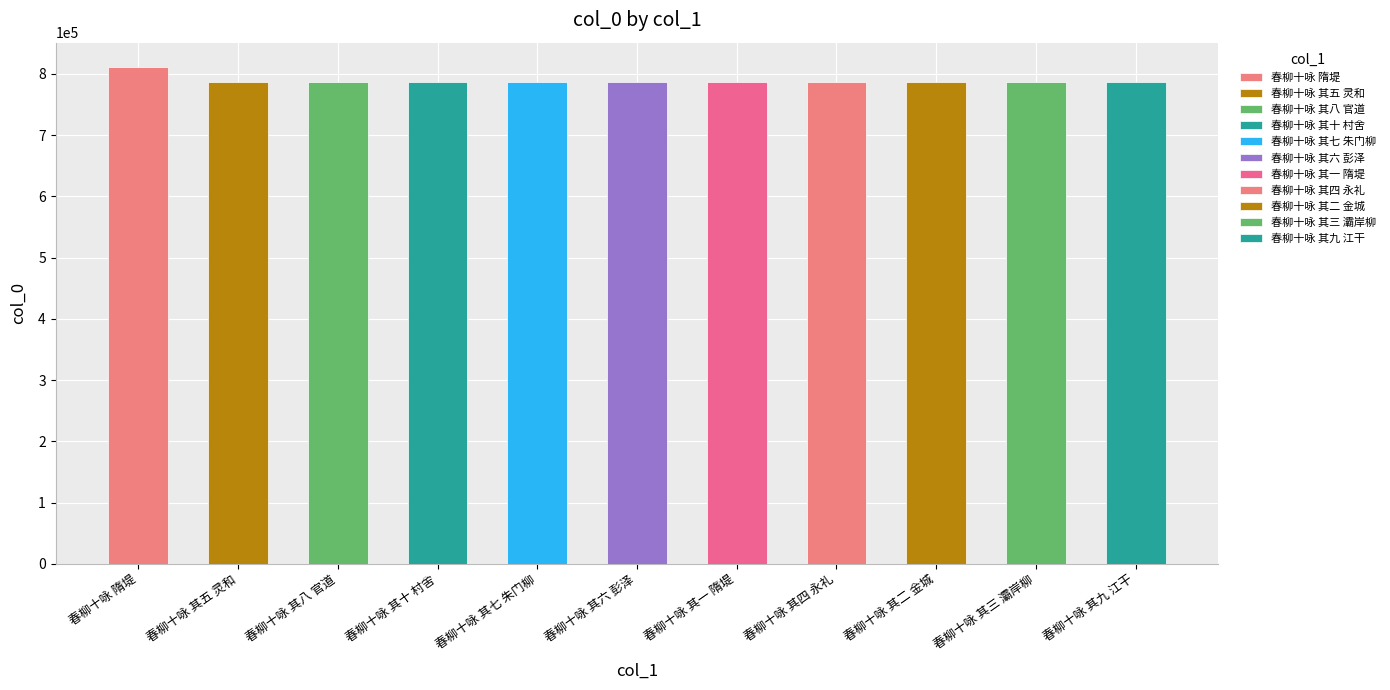

True or false: the data shows 1095316 at 春柳十咏 其六 彭泽.

False